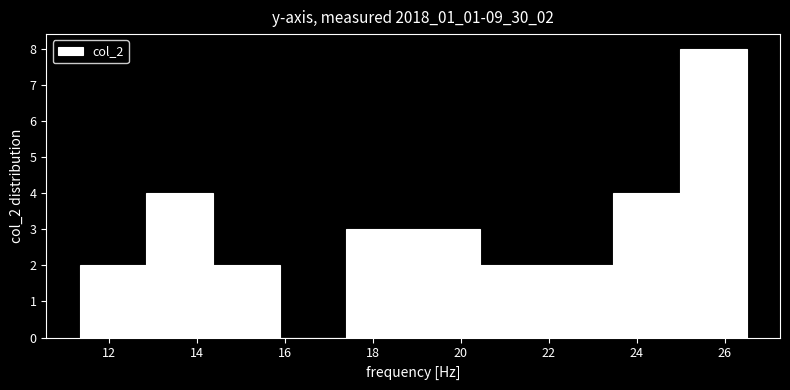

Reading left to right, list every bar in this chart as the range it spans on the x-axis followed by its height. Neither the bar edges nor the heights are printed on the chart, so give them approximately, as read against the axes.

11.4 to 12.8: 2
12.8 to 14.4: 4
14.4 to 15.8: 2
15.8 to 17.4: 0
17.4 to 19.0: 3
19.0 to 20.4: 3
20.4 to 22.0: 2
22.0 to 23.4: 2
23.4 to 25.0: 4
25.0 to 26.6: 8